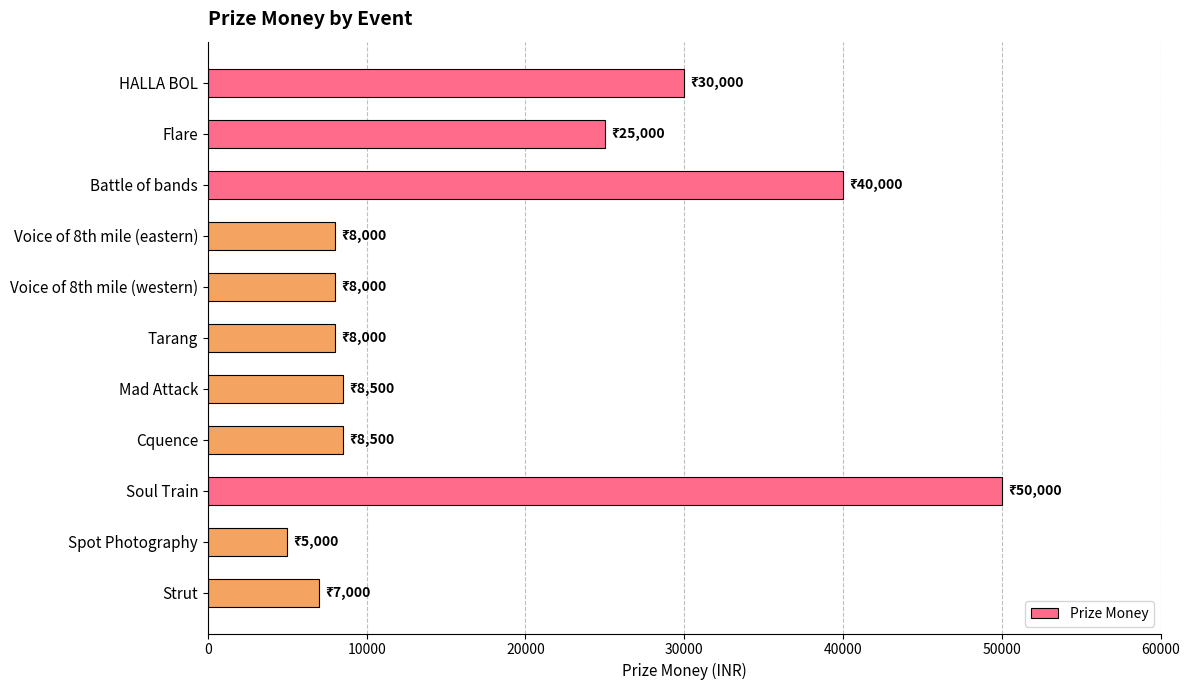

How many bars are there in total?

11